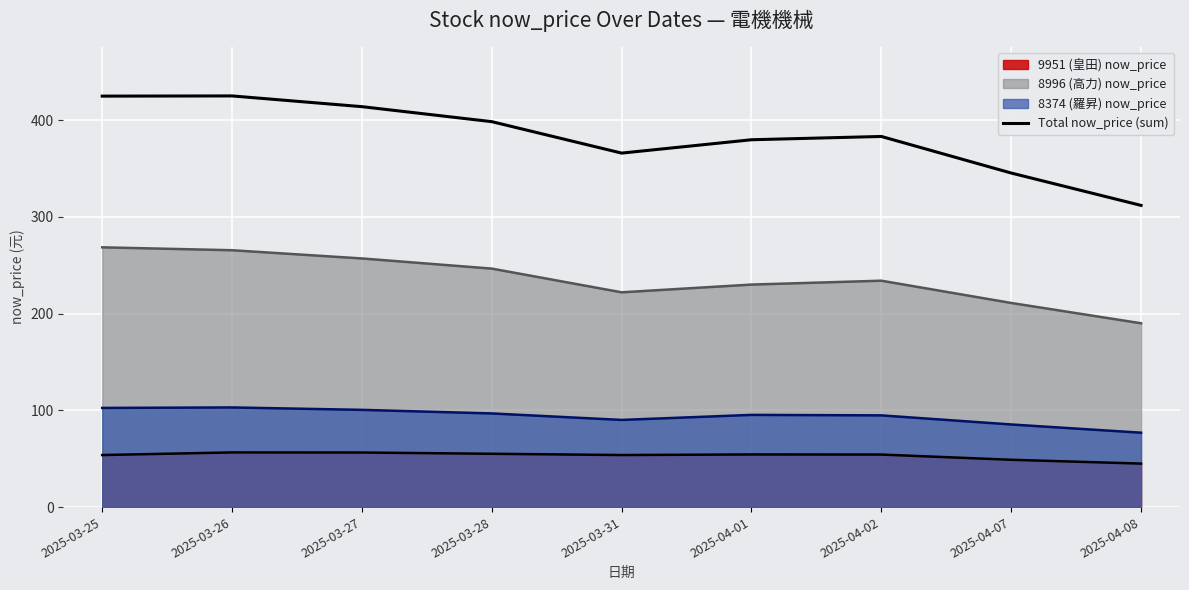

Count the number of data series in this chart.

4